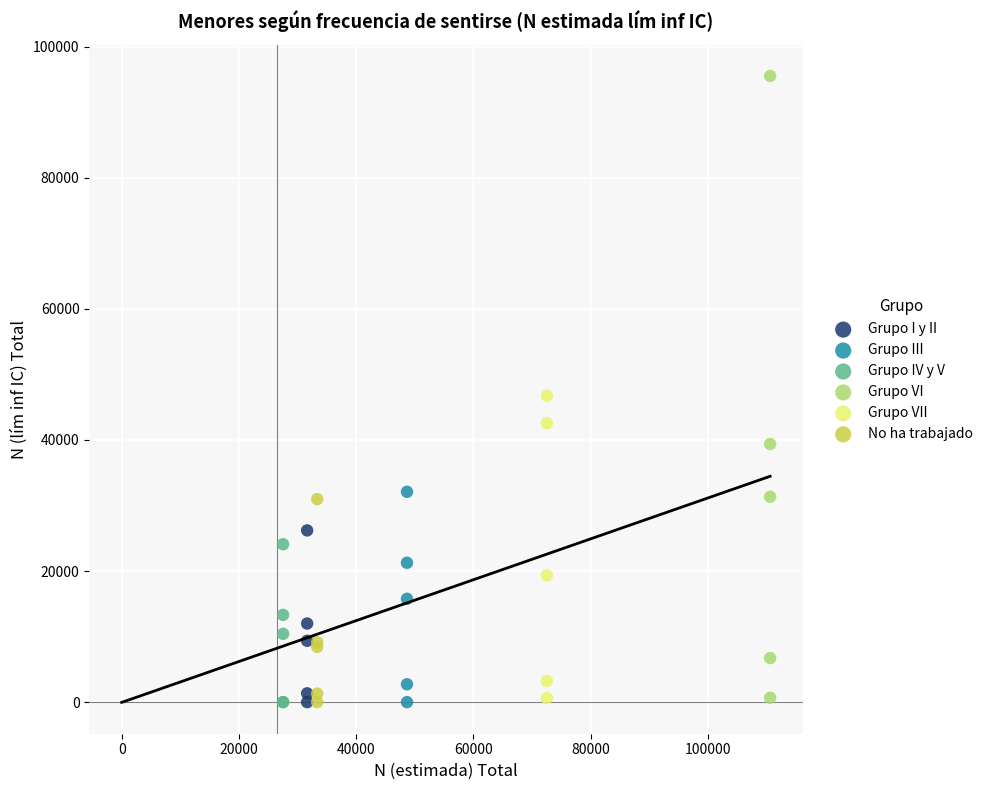

Which series has the widest spread of Y values?

Grupo VI